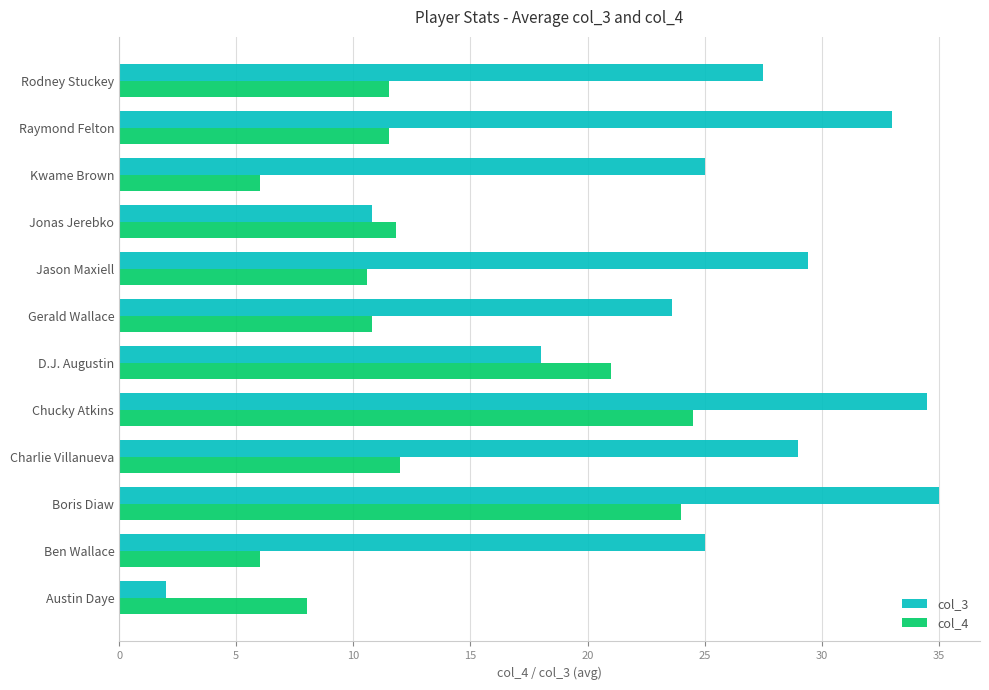

What is the lowest value of the col_4 series?

6.0